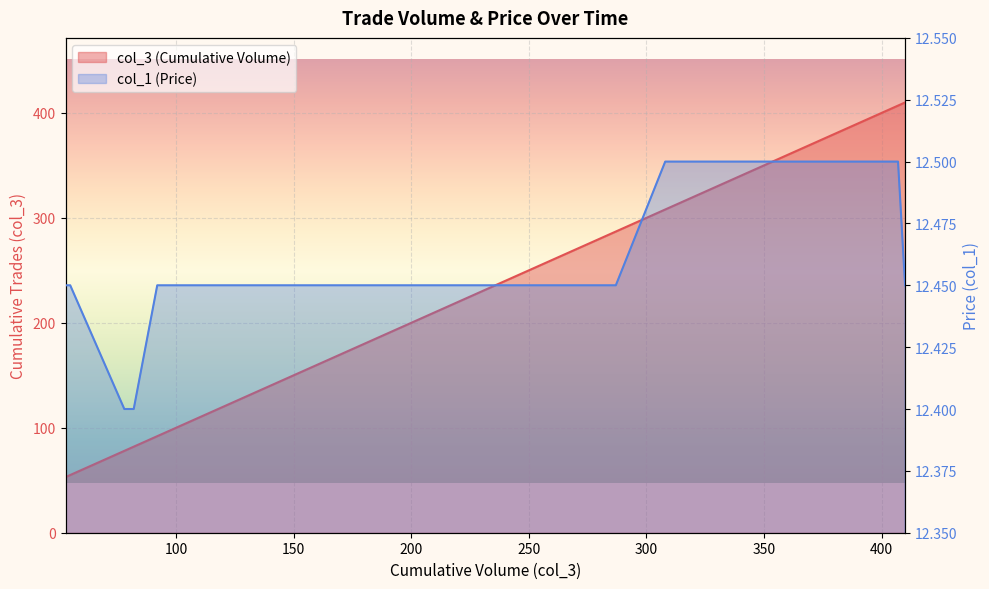

List the labels in order of col_3 value, smallest first.

53, 55, 78, 78, 82, 82, 82, 82, 82, 92, 92, 128, 128, 128, 128, 128, 128, 134, 137, 147, 192, 197, 217, 217, 247, 247, 267, 287, 308, 341, 341, 364, 366, 366, 391, 392, 392, 392, 407, 410